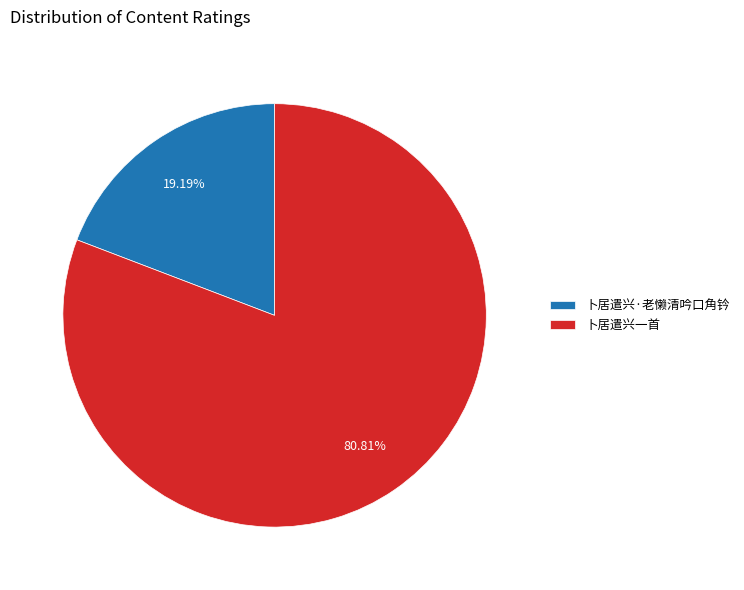

To the nearest percent, what percentage of the pie is 卜居遣兴一首?

81%